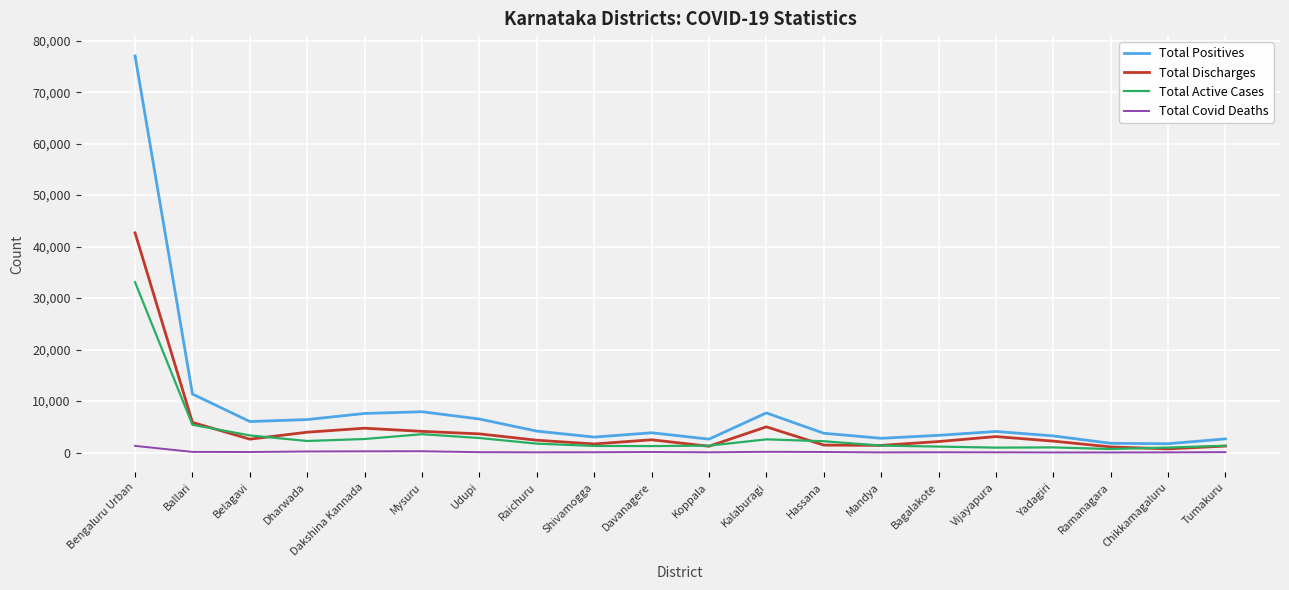

The Total Active Cases series shows 3324 at Belagavi. True or false?

True